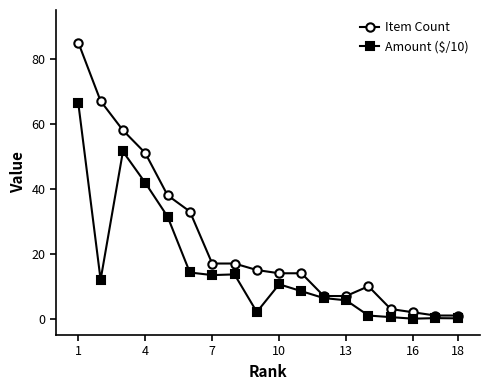

What is the greatest value displayed?

85.0